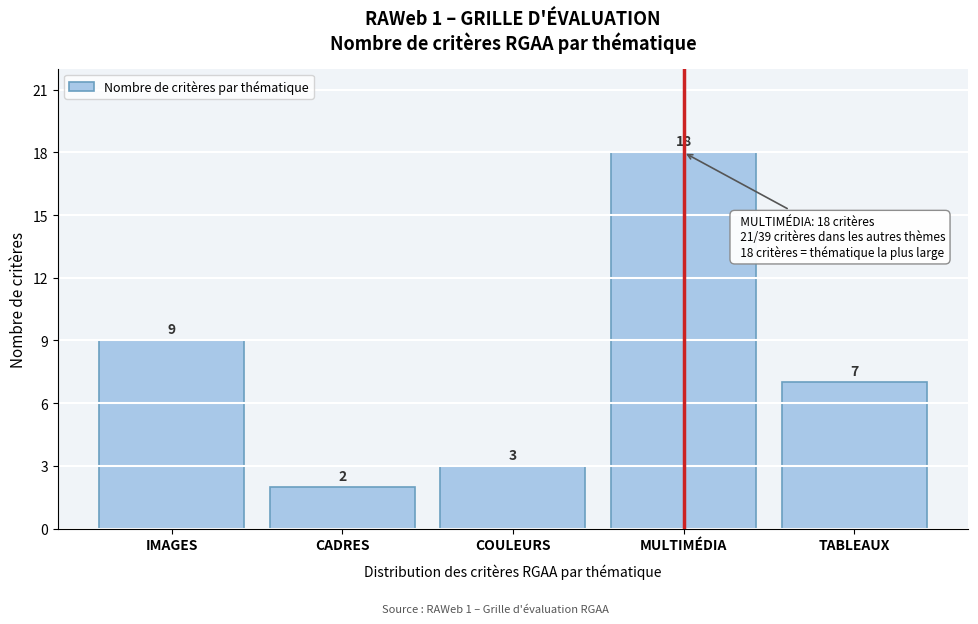

Reading right to left, list all the values displayed in this chart.

TABLEAUX=7	MULTIMÉDIA=18	COULEURS=3	CADRES=2	IMAGES=9